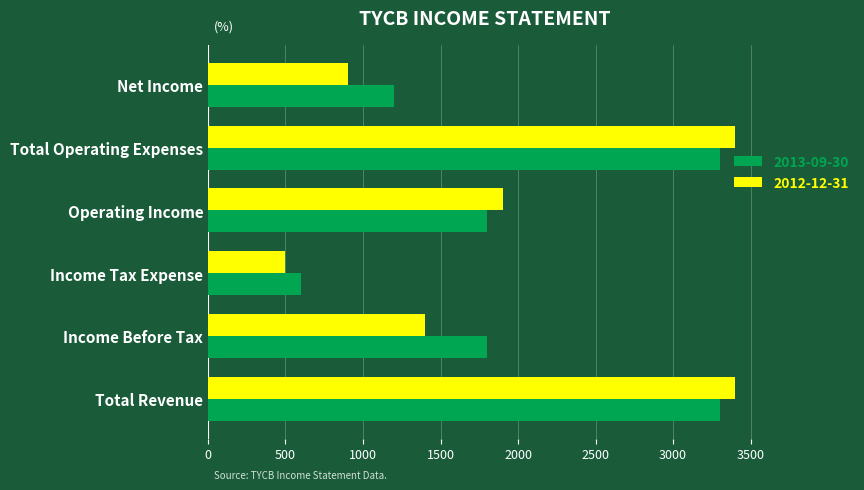

What is the total value across all series at Net Income?

2100